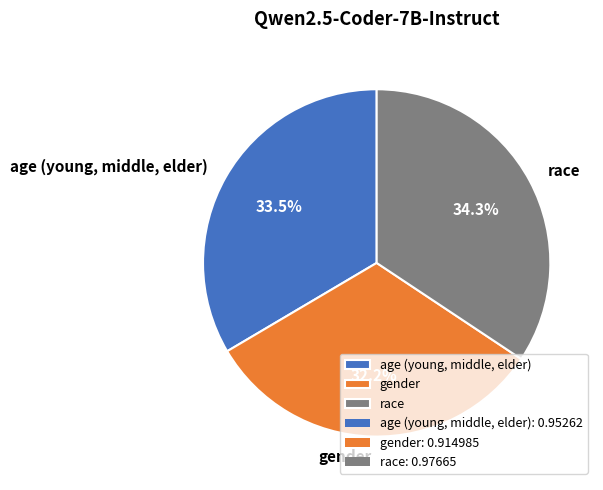

Which has a higher value, race or gender?

race